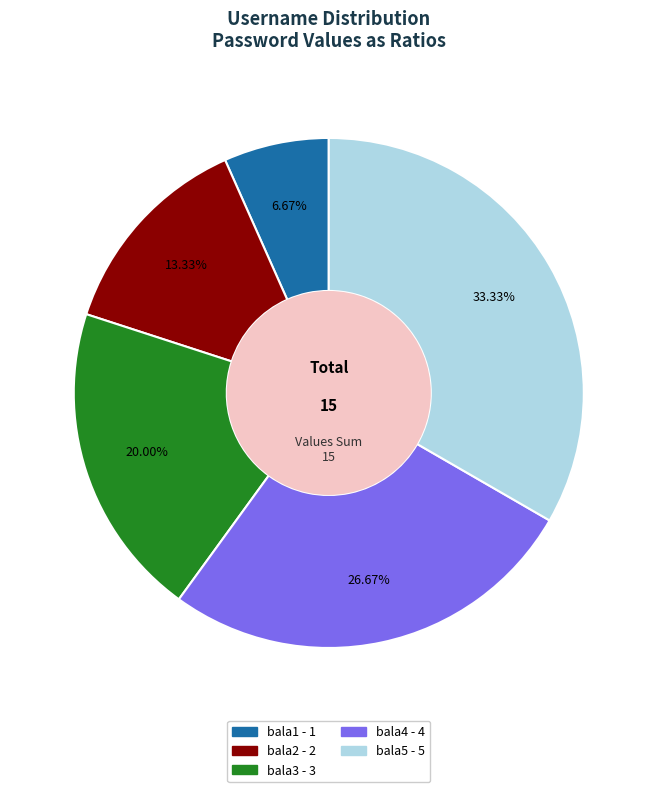

True or false: bala2 accounts for 13% of the total.

True